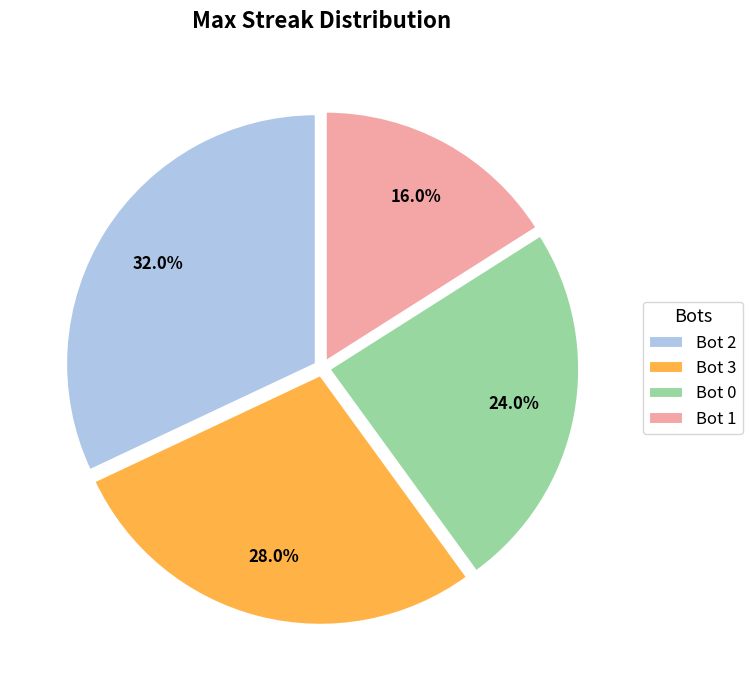

To the nearest percent, what is the difference between the Bot 3 and Bot 1 slice percentages?

12%